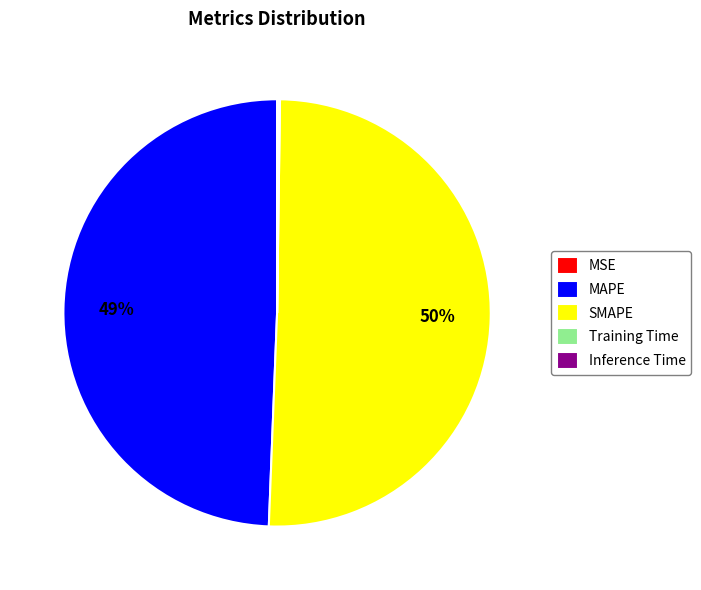

What is the ratio of the value at MAPE to the value at SMAPE?

1.0